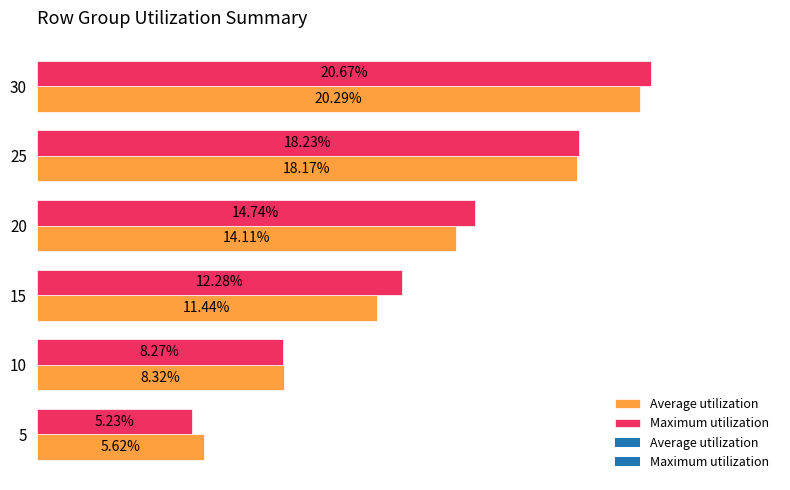

Which series has the largest total across all categories?

Maximum utilization